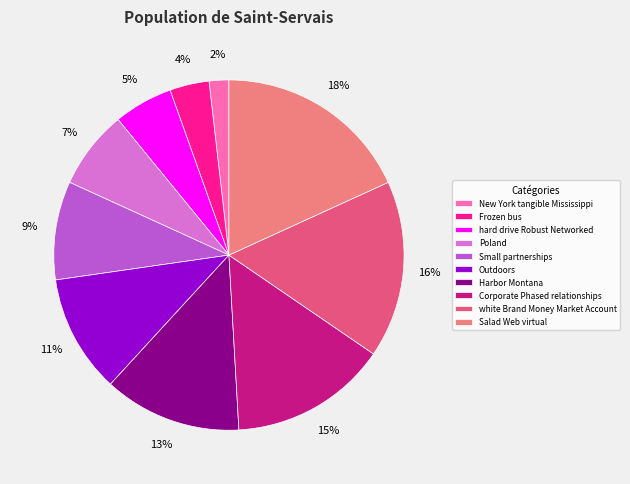

Combined, do Frozen bus and Small partnerships account for over 50%?

No